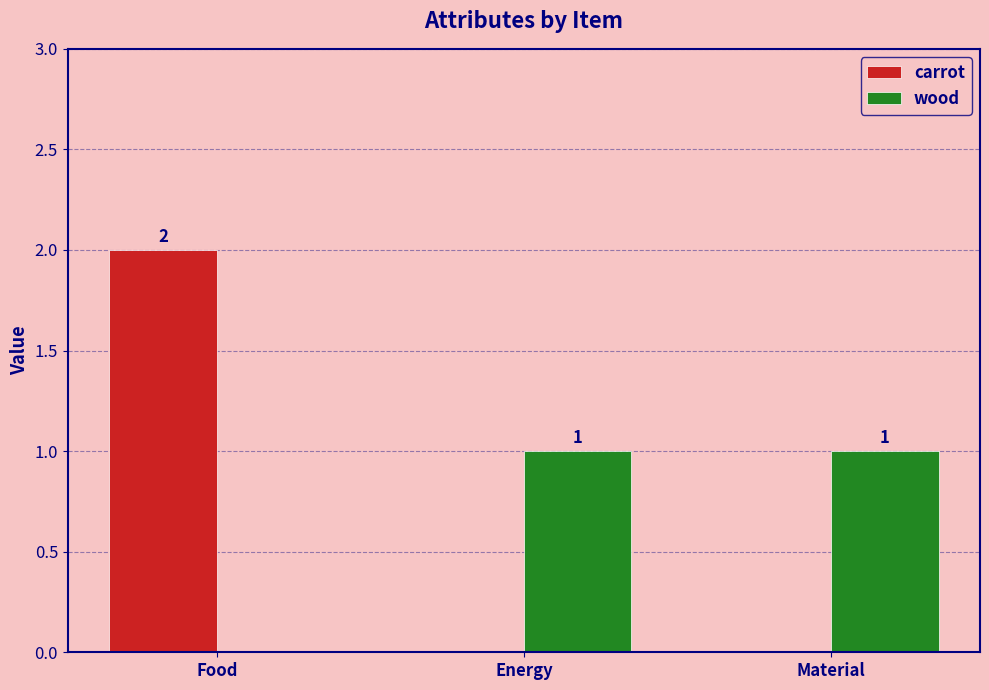

Between Food and Energy, which series saw the biggest shift?

carrot